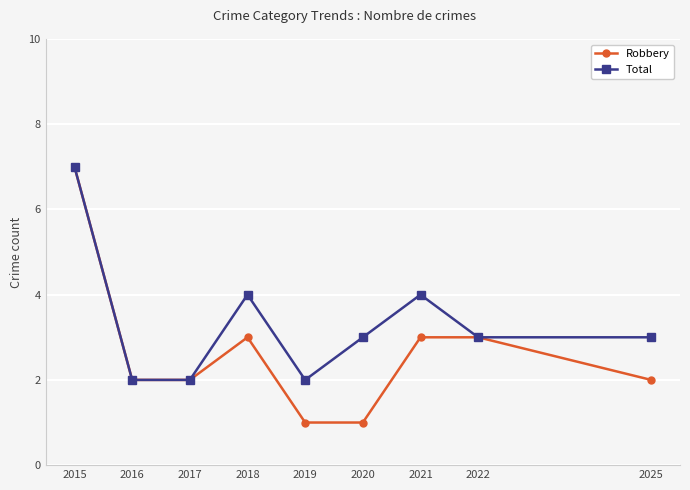

Read the Total value at 2020.

3